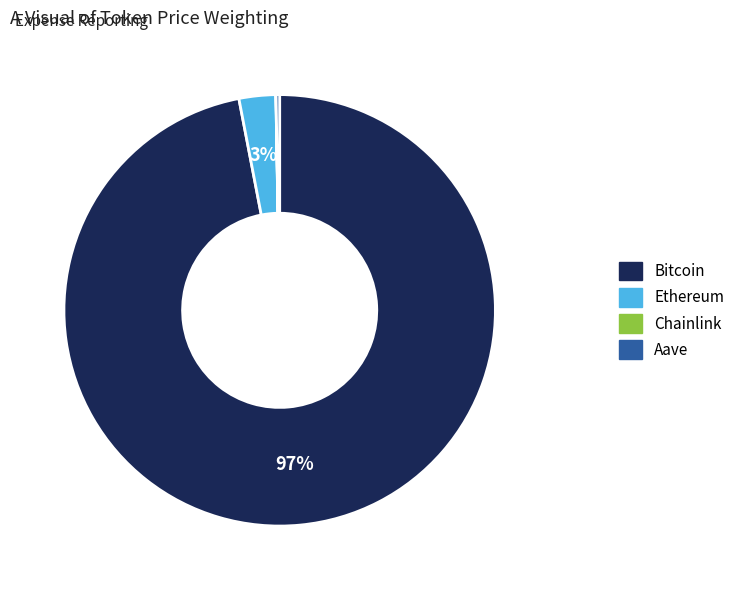

Which has a higher value, Ethereum or Bitcoin?

Bitcoin